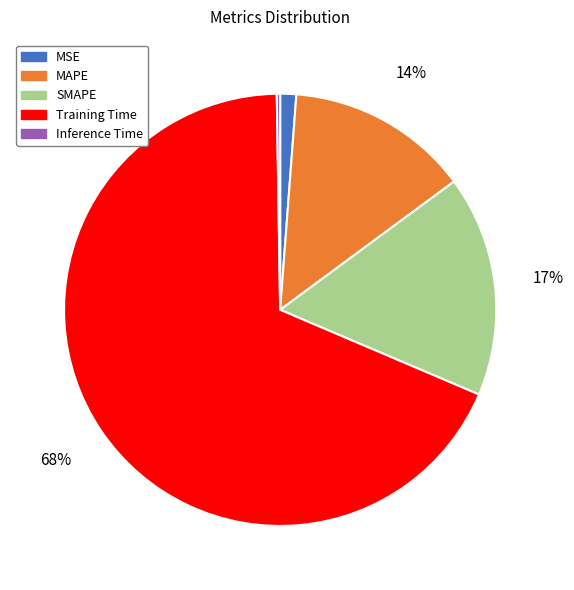

To the nearest percent, what is the average slice percentage?

20%